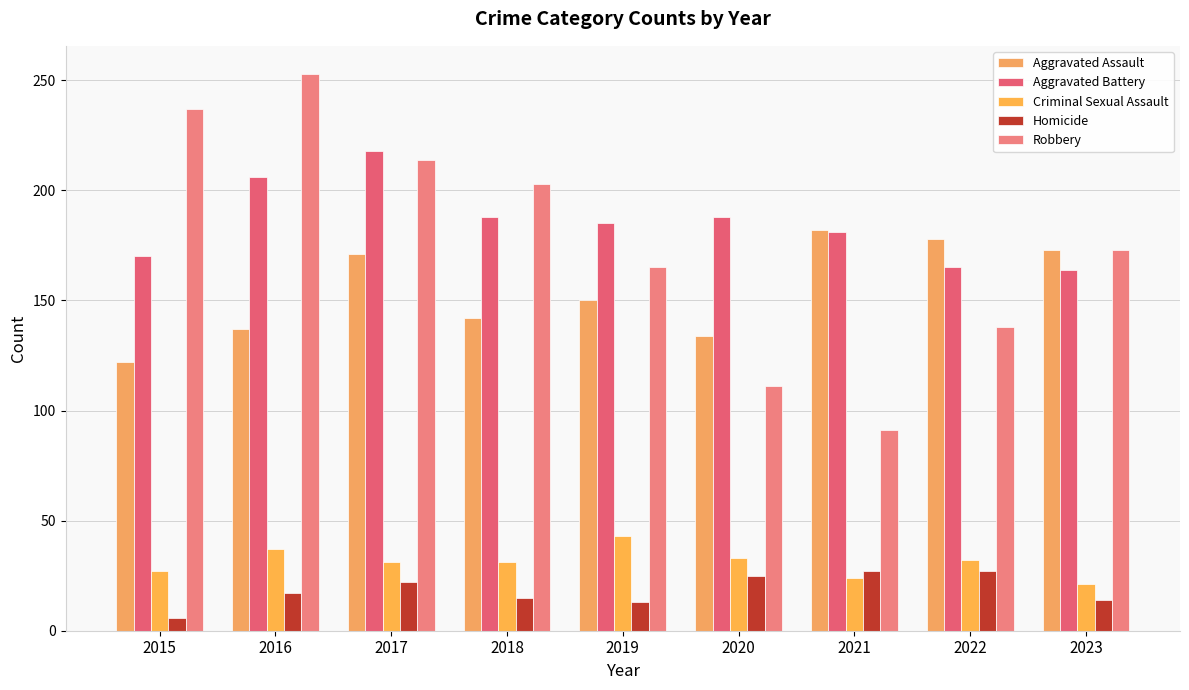

What is the highest value of the Aggravated Battery series?

218